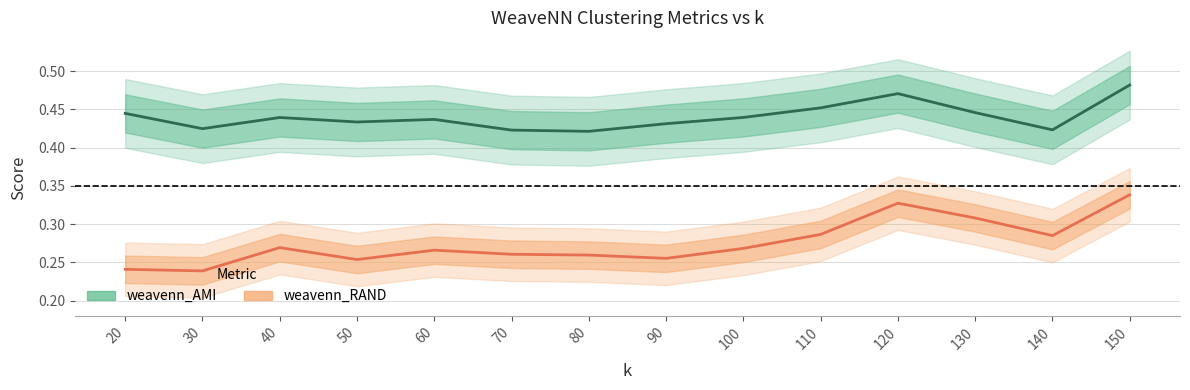

True or false: weavenn_RAND has more than 1 interior local peaks.

True